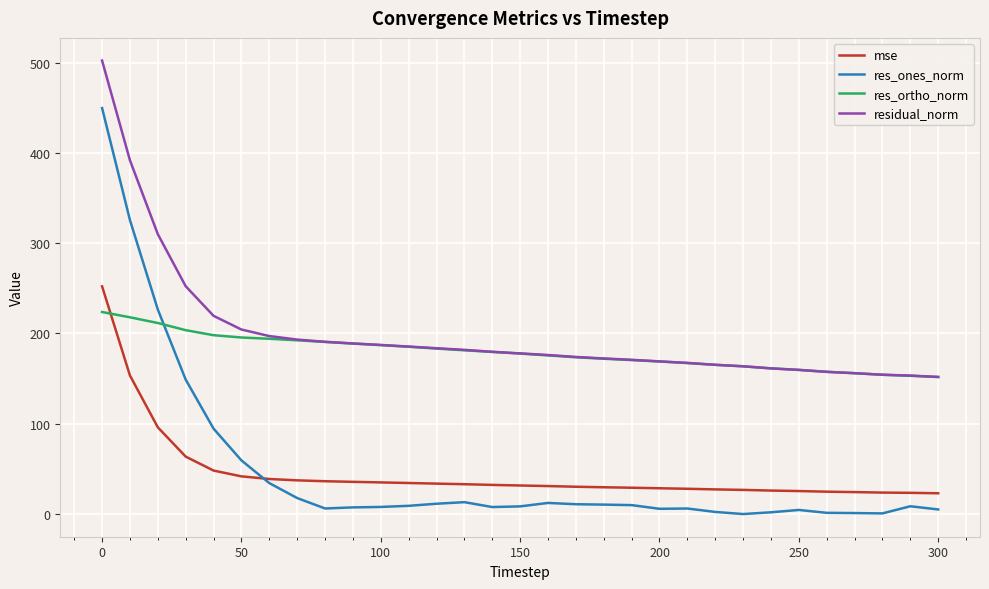

Which series has the largest range (max minus min)?

res_ones_norm